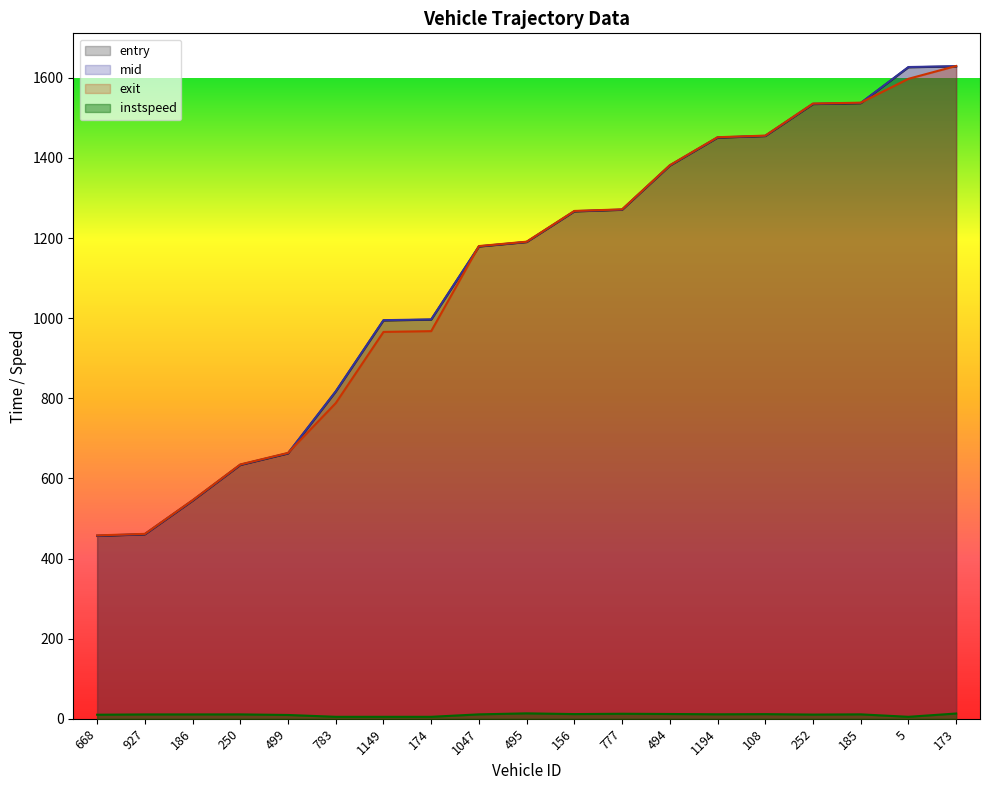

Reading left to right, list all the values displayed in this chart.

entry: 668=456.4	927=460.4	186=544.3	250=633.6	499=662.3	783=816.8	1149=994.4	174=996.4	1047=1178.8	495=1190.0	156=1266.5	777=1270.6	494=1380.7	1194=1450.6	108=1454.7	252=1534.5	185=1536.7	5=1626.4	173=1628.5
mid: 668=457.2	927=461.1	186=545.1	250=634.3	499=663.1	783=817.5	1149=995.1	174=997.0	1047=1179.5	495=1190.5	156=1267.2	777=1271.2	494=1381.3	1194=1451.2	108=1455.2	252=1535.2	185=1537.4	5=1627.1	173=1629.2
exit: 668=457.9	927=461.7	186=545.8	250=635.0	499=663.9	783=788.1	1149=965.8	174=967.8	1047=1180.1	495=1191.1	156=1267.8	777=1271.8	494=1381.9	1194=1451.9	108=1455.9	252=1535.9	185=1538.0	5=1597.7	173=1629.7
instspeed: 668=10.2	927=11.0	186=11.0	250=11.1	499=9.6	783=5.0	1149=5.0	174=5.0	1047=11.1	495=13.6	156=11.8	777=12.6	494=12.1	1194=11.3	108=11.7	252=10.6	185=11.1	5=5.0	173=13.2